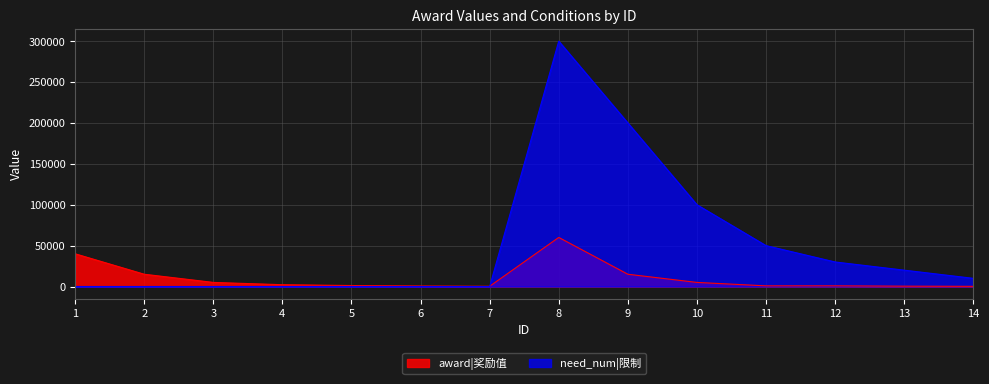

What is the difference between the highest and lowest values at 8?

240000